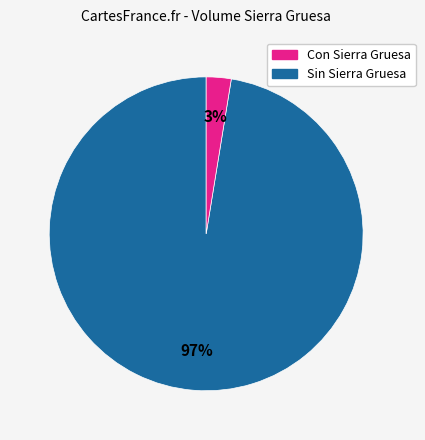

Is there any slice that represents more than half of the pie?

Yes